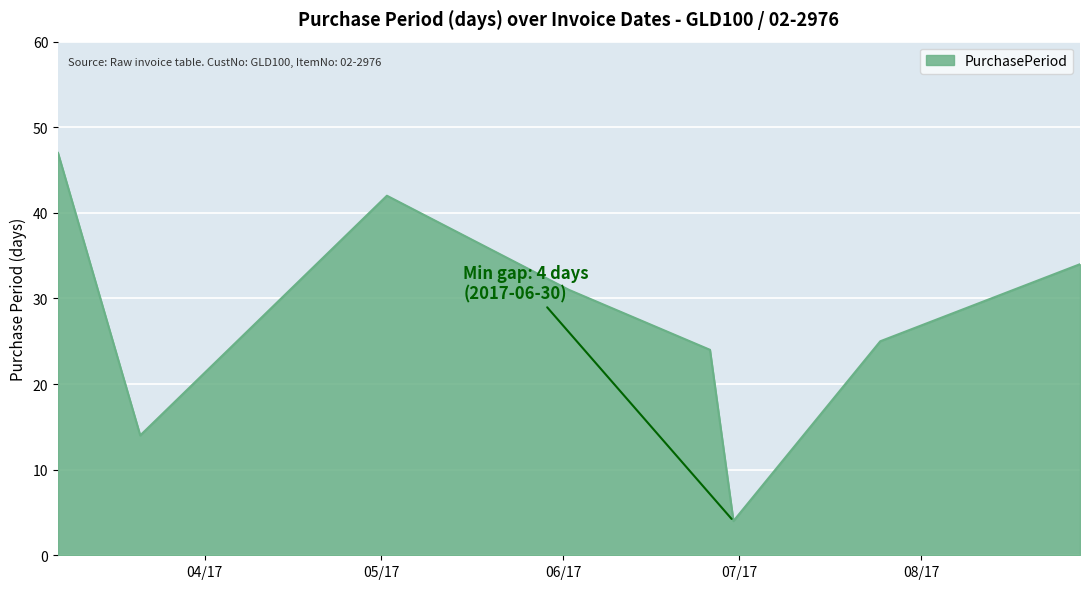

True or false: there are more than 1 points higher than both neighbors.

False